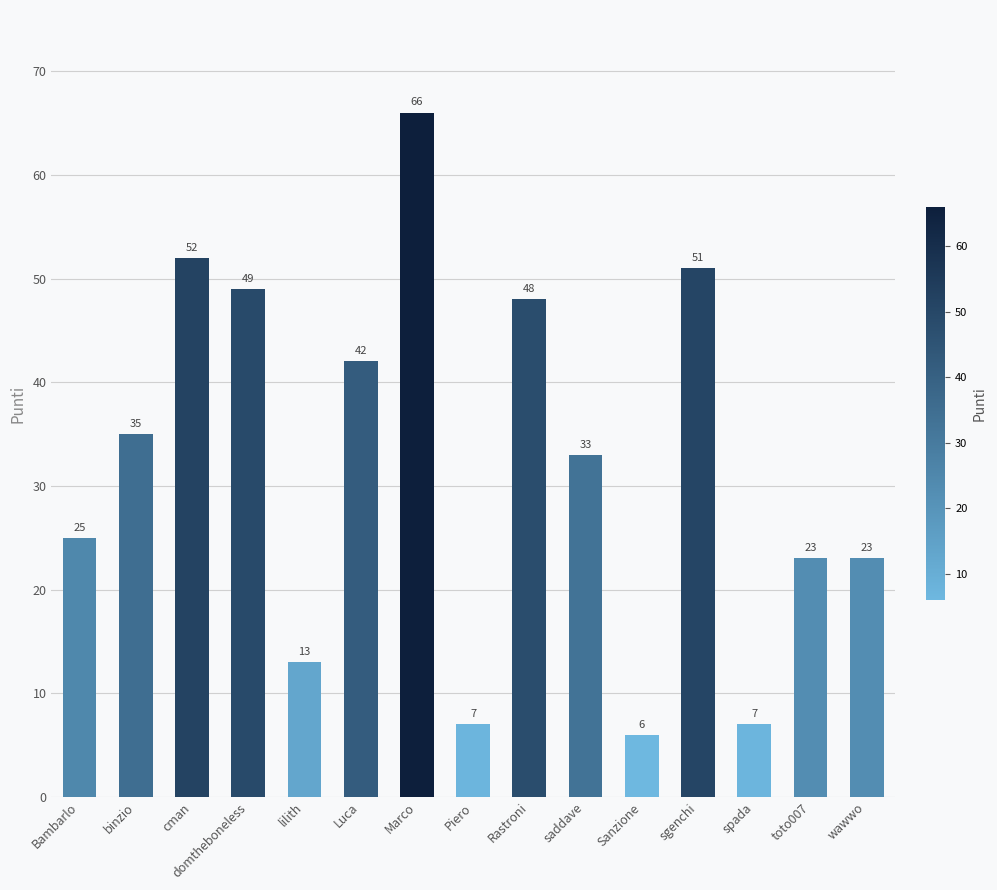

What value does the data have at Rastroni, to the nearest 5?

50